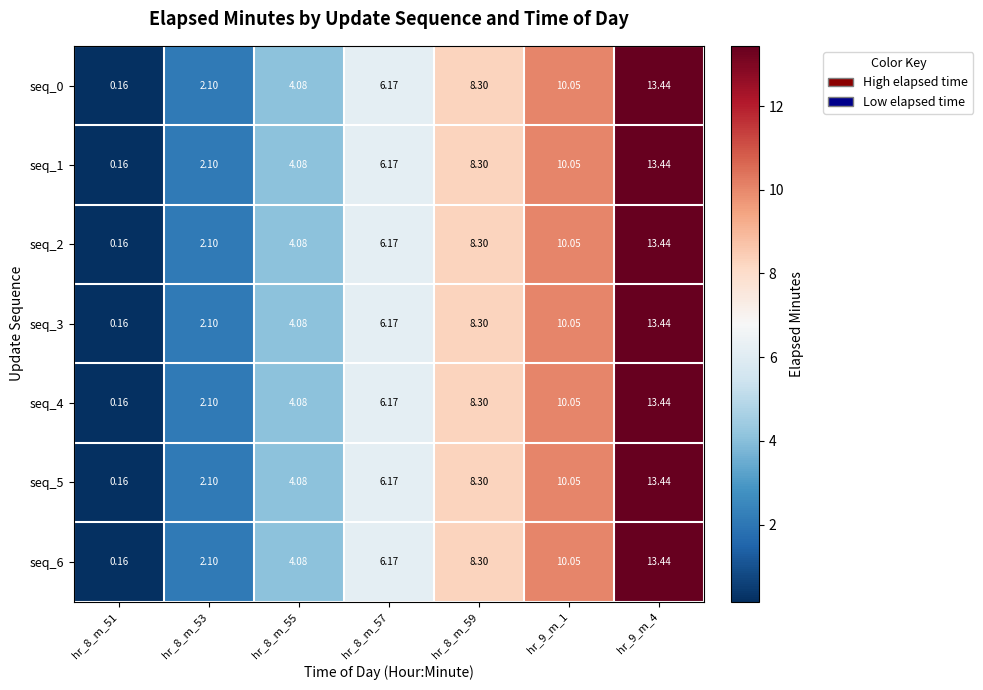

How many categories are shown in the chart?

7